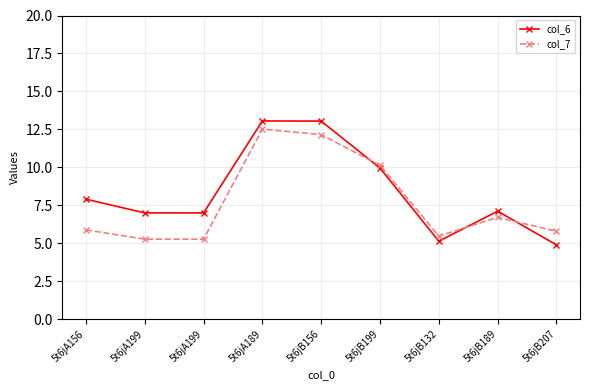

How many lines are shown in the chart?

2